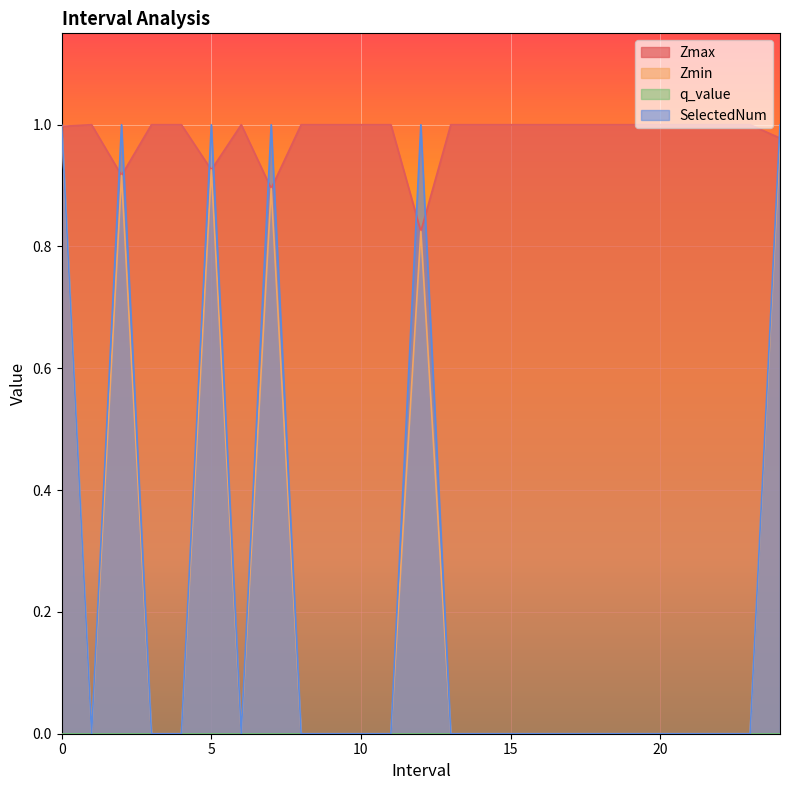

Between 7.0 and 12.0, which is larger?

7.0